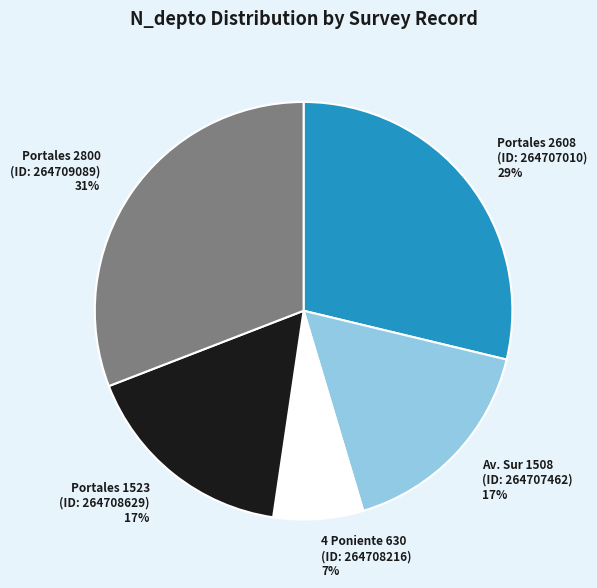

Is there a majority slice in this chart?

No